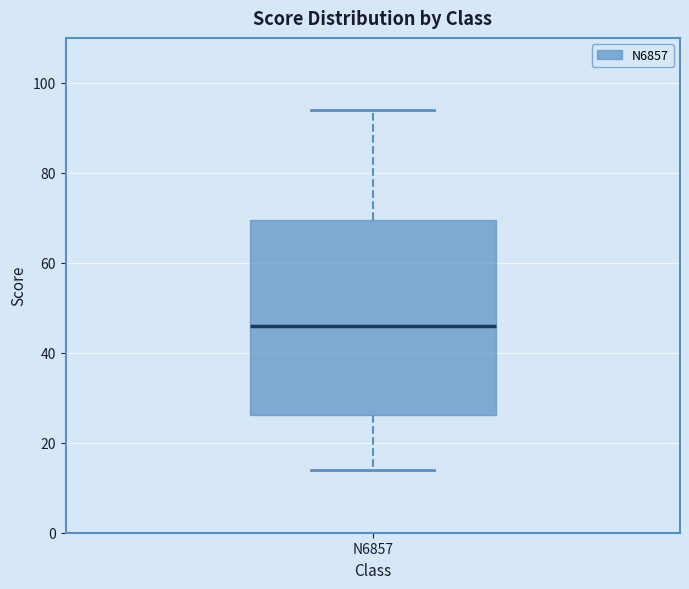

Transcribe this box plot: give where the median line is, the range the box spans, and where the two whiskers end, as read against the y-axis. The values are not printed on the chart, so give them approximately, as read against the axis.

median 46, box 26 to 70, whiskers 14 to 94